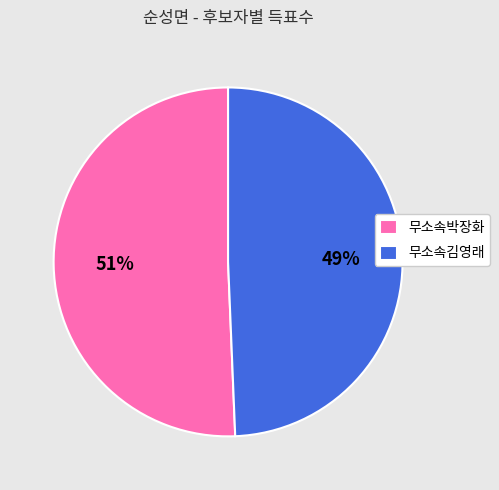

How many segments does this pie chart have?

2